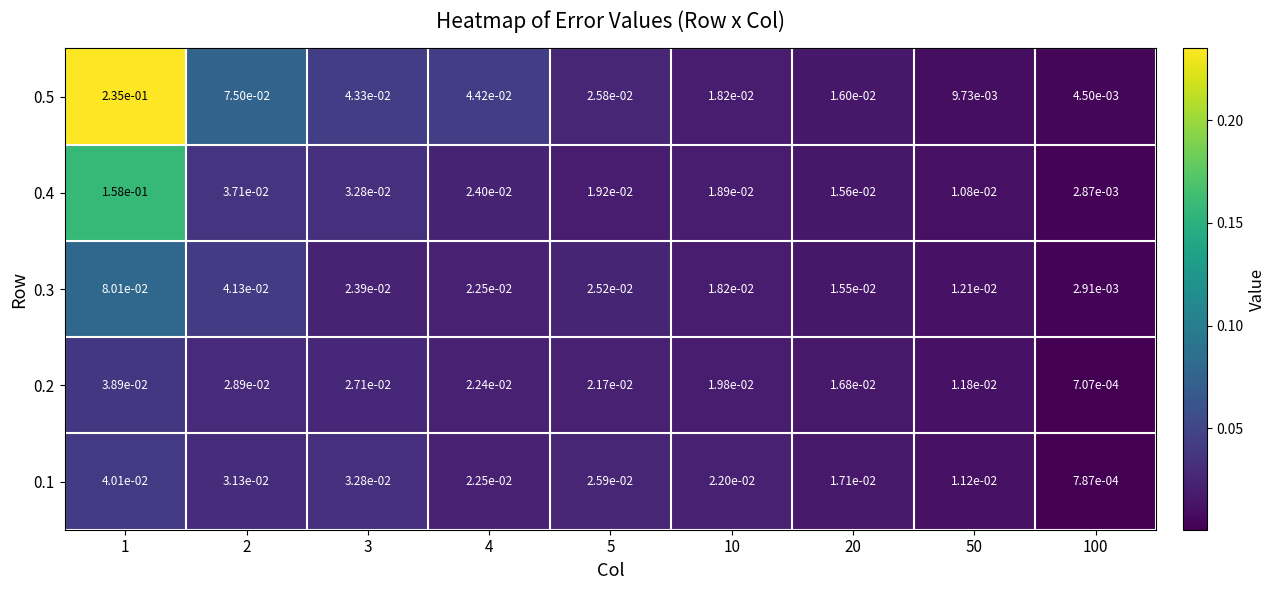

Is the value of 0.4 at 5 greater than the value of 0.3 at 2?

No